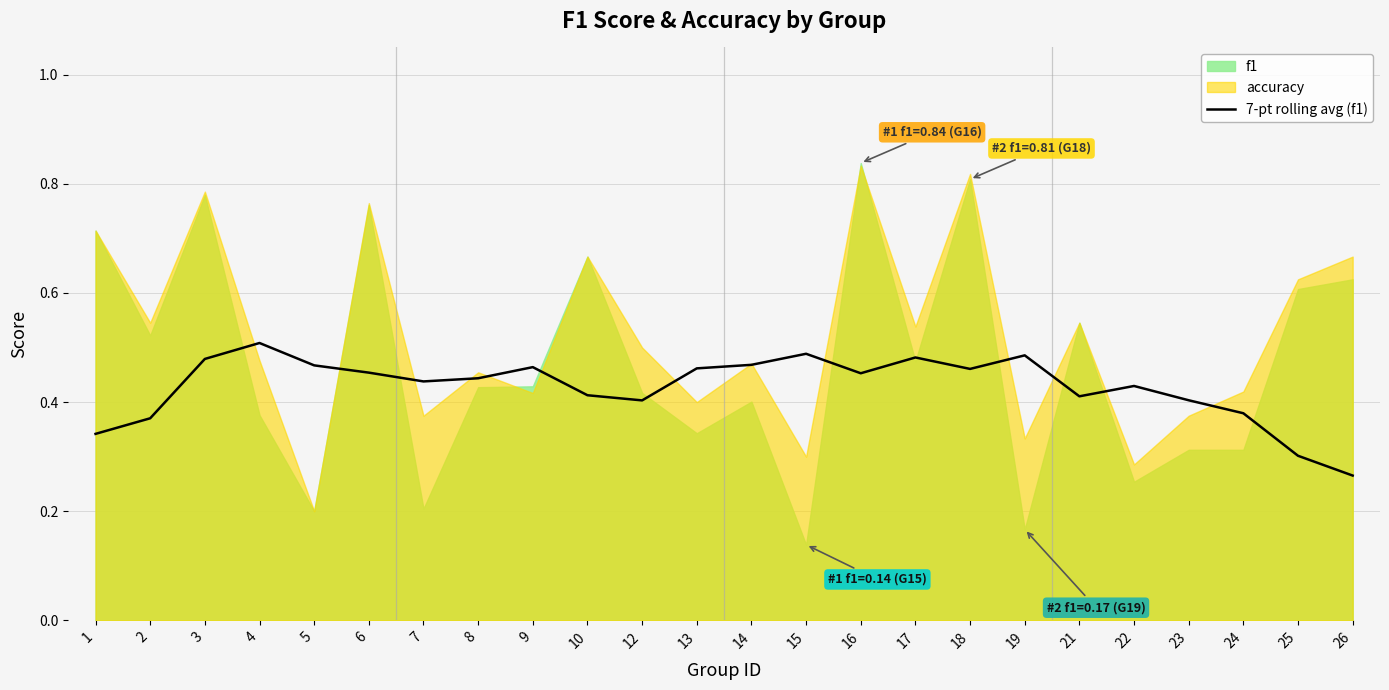

The 7-pt rolling avg (f1) series shows 0.7 at 18. True or false?

False